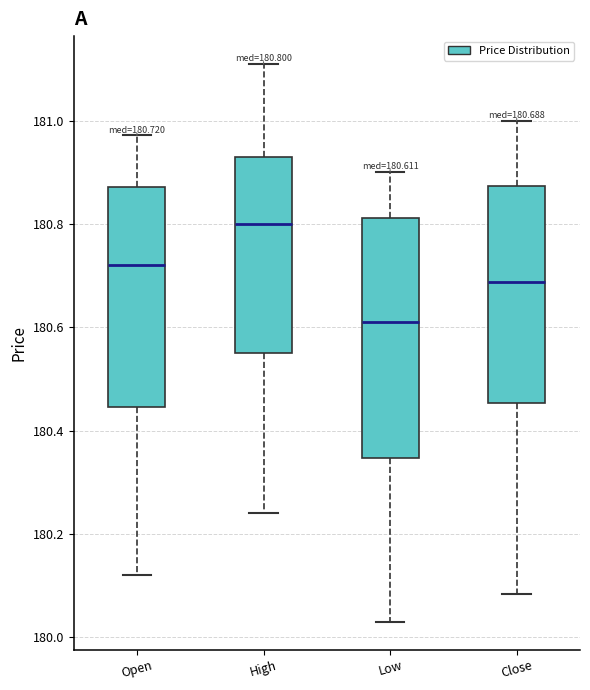

Which box has the highest median line?

High